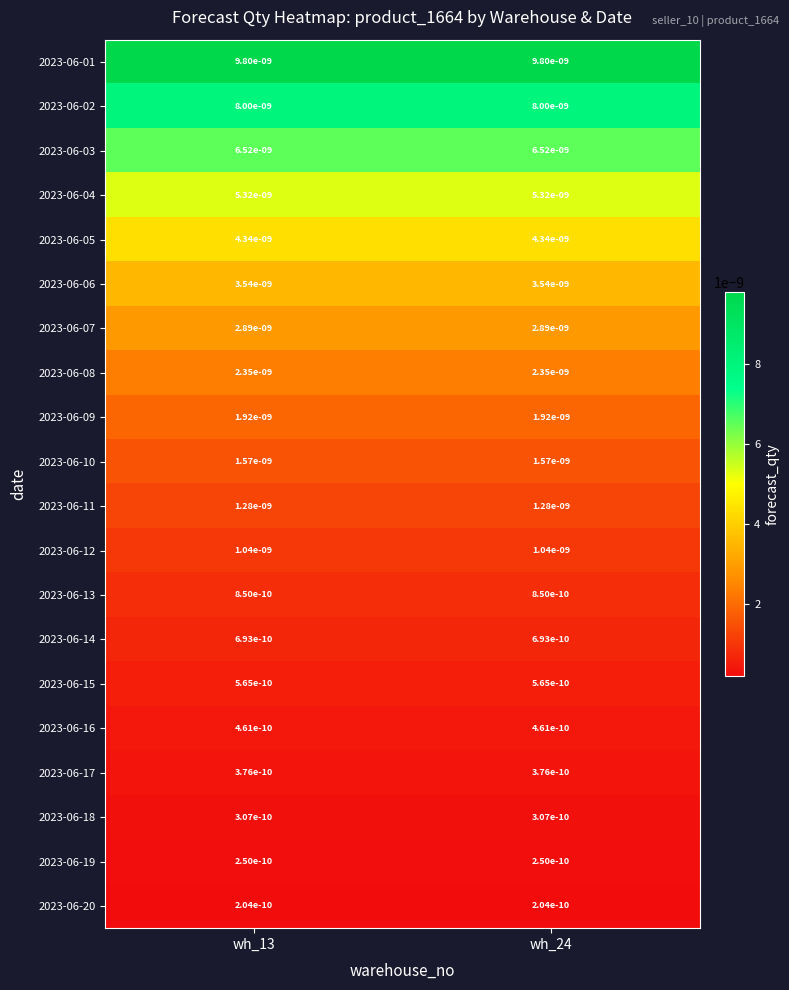

List the series in order of their peak value, lowest first.

2023-06-20, 2023-06-19, 2023-06-18, 2023-06-17, 2023-06-16, 2023-06-15, 2023-06-14, 2023-06-13, 2023-06-12, 2023-06-11, 2023-06-10, 2023-06-09, 2023-06-08, 2023-06-07, 2023-06-06, 2023-06-05, 2023-06-04, 2023-06-03, 2023-06-02, 2023-06-01